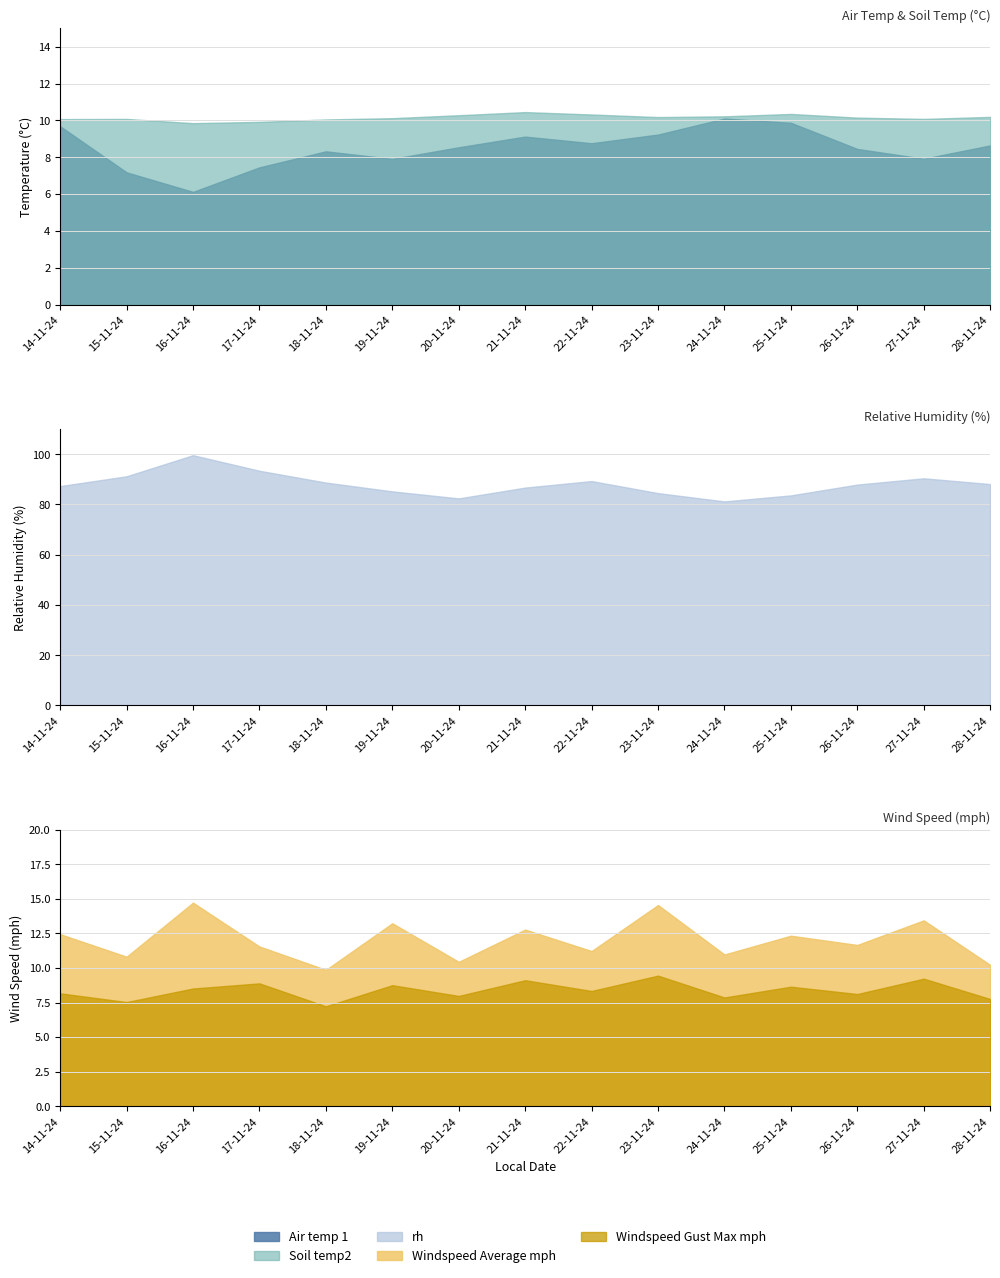

What is the total value across all series at 17-11-24?

131.2